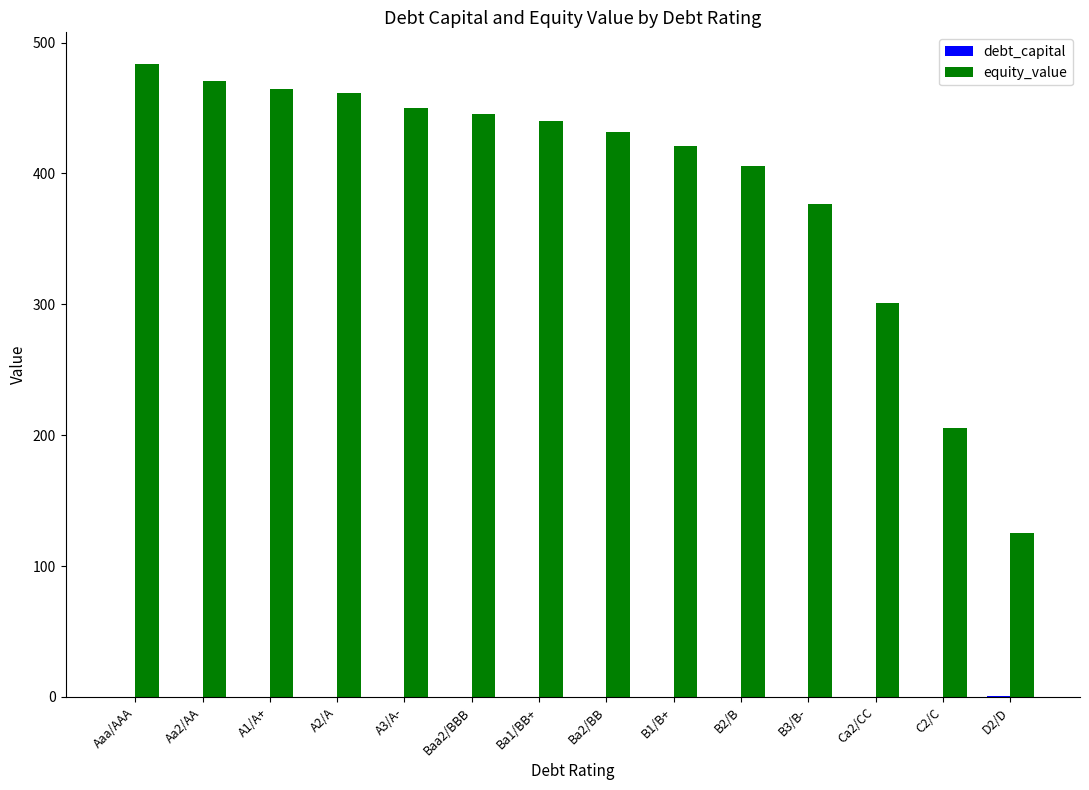

Between Ba1/BB+ and B3/B-, which series saw the biggest shift?

equity_value